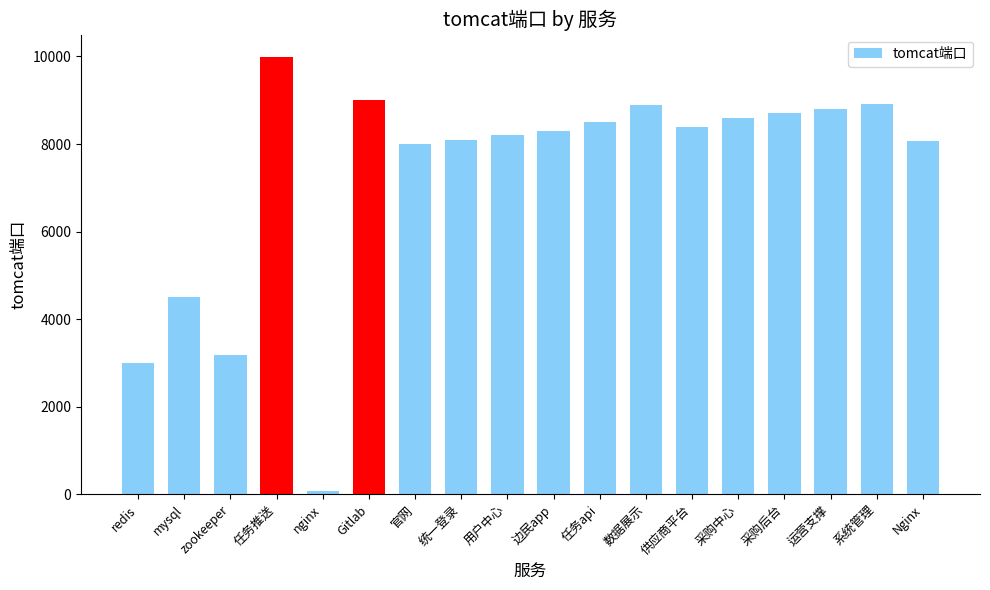

Does the chart contain stacked bars?

No